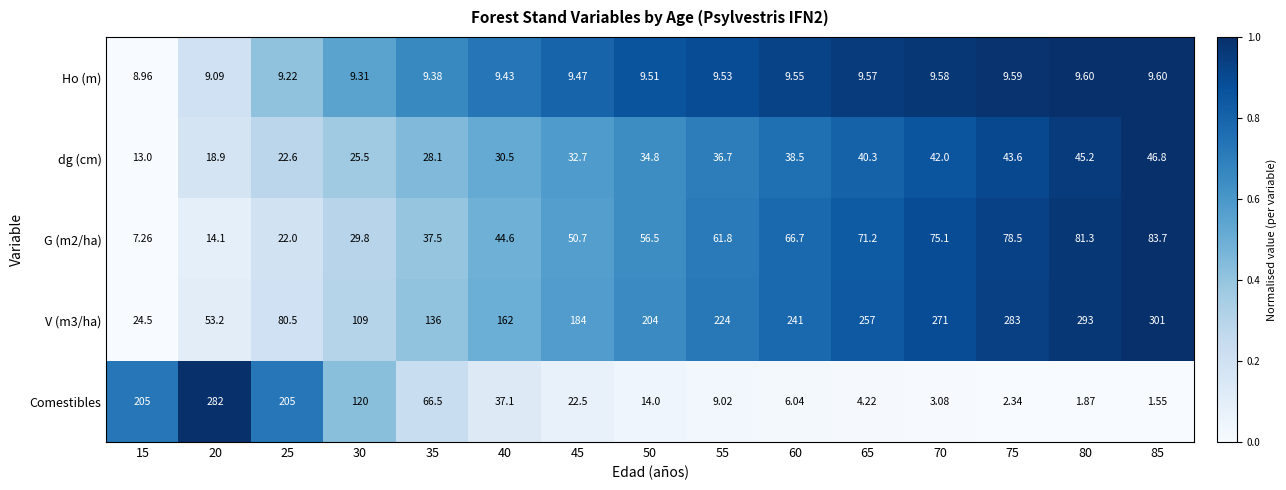

Is the value of G (m2/ha) at 70 greater than the value of Ho (m) at 15?

Yes